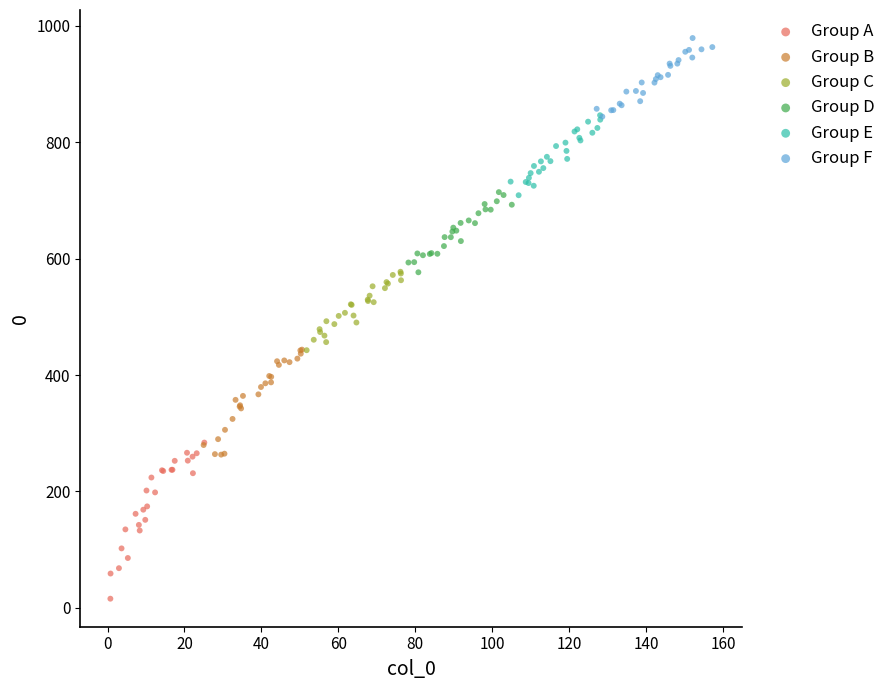

Which series has the widest spread of Y values?

Group A